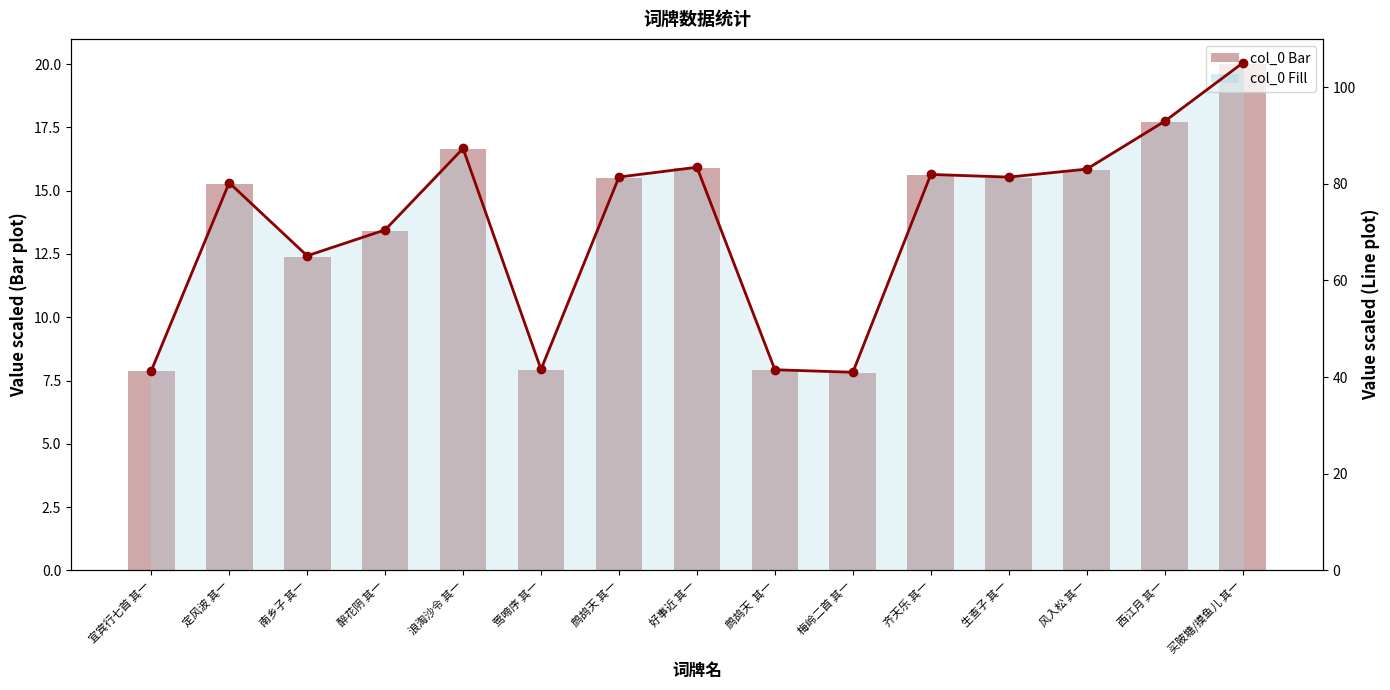

At which category is the sum across all series the highest?

买陂塘/摸鱼儿 其一